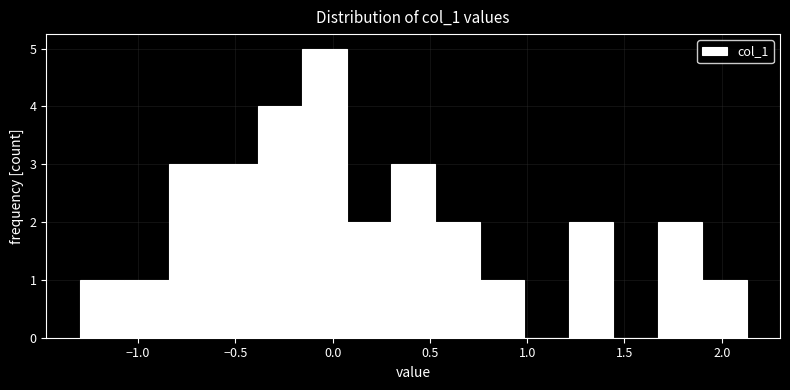

Over which range of the x-axis is the bar tallest?

-0.15 to 0.05